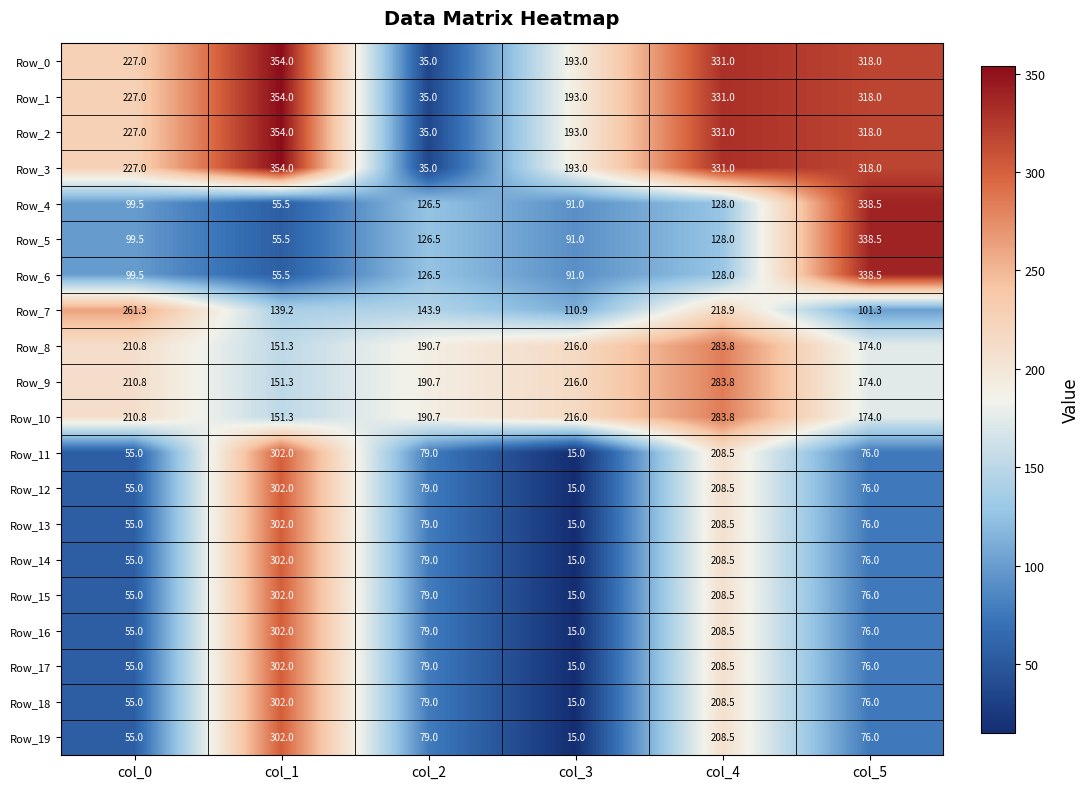

What is the difference between the highest and lowest values at col_1?

298.5